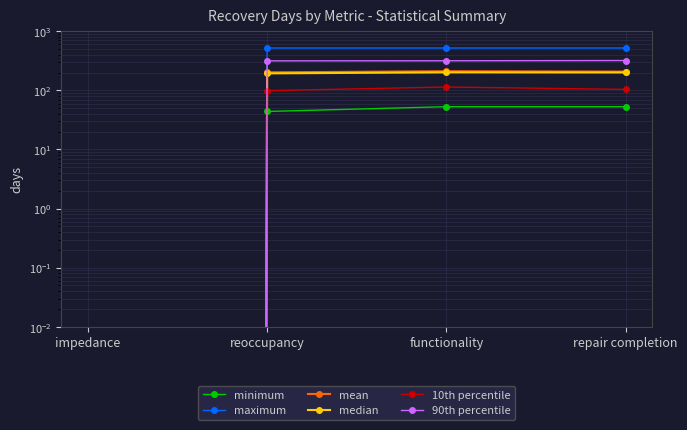

Is this an area chart (filled region under the line)?

No